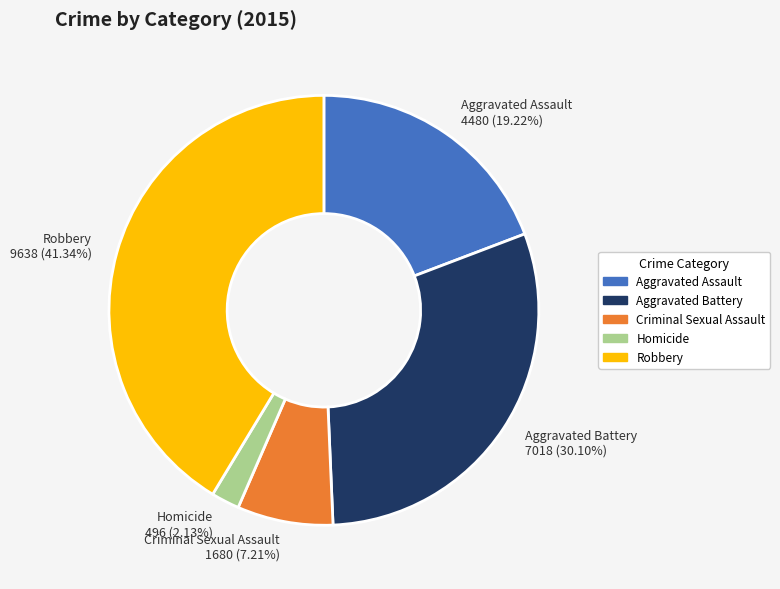

Count the number of slices in the pie.

5